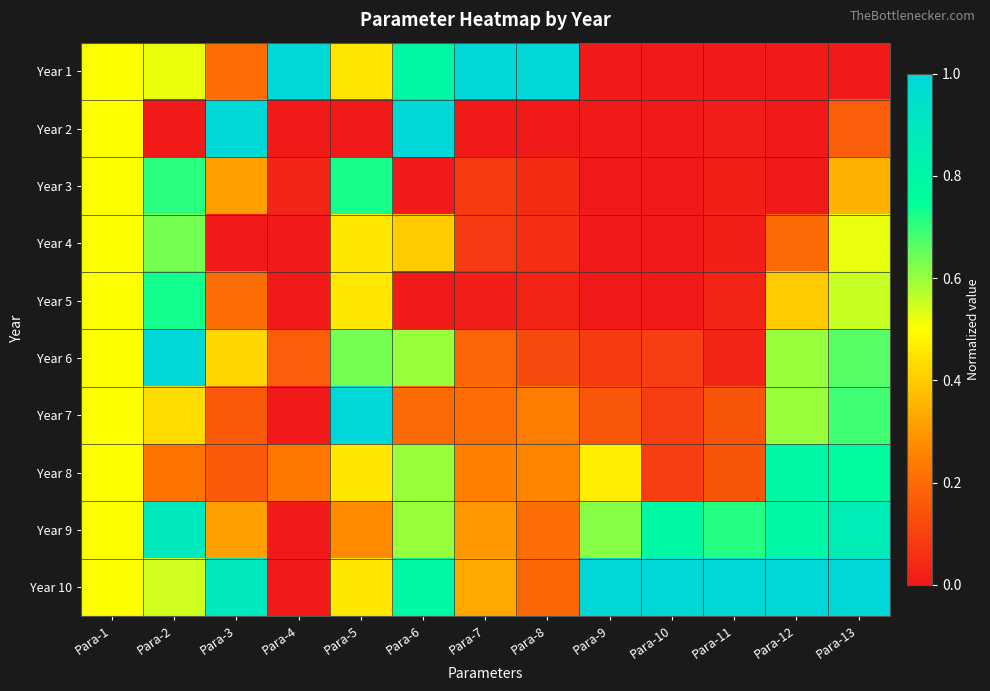

Reading left to right, transcribe all the data shown in this chart.

Year 1: Para-1=0.5	Para-2=0.5	Para-3=0.2	Para-4=1.0	Para-5=0.5	Para-6=0.8	Para-7=1.0	Para-8=1.0	Para-9=0.0	Para-10=0.0	Para-11=0.0	Para-12=0.0	Para-13=0.0
Year 2: Para-1=0.5	Para-2=0.0	Para-3=1.0	Para-4=0.0	Para-5=0.0	Para-6=1.0	Para-7=0.0	Para-8=0.0	Para-9=0.0	Para-10=0.0	Para-11=0.0	Para-12=0.0	Para-13=0.2
Year 3: Para-1=0.5	Para-2=0.7	Para-3=0.3	Para-4=0.0	Para-5=0.7	Para-6=0.0	Para-7=0.1	Para-8=0.0	Para-9=0.0	Para-10=0.0	Para-11=0.0	Para-12=0.0	Para-13=0.3
Year 4: Para-1=0.5	Para-2=0.6	Para-3=0.0	Para-4=0.0	Para-5=0.5	Para-6=0.4	Para-7=0.1	Para-8=0.1	Para-9=0.0	Para-10=0.0	Para-11=0.0	Para-12=0.2	Para-13=0.5
Year 5: Para-1=0.5	Para-2=0.7	Para-3=0.2	Para-4=0.0	Para-5=0.5	Para-6=0.0	Para-7=0.0	Para-8=0.0	Para-9=0.0	Para-10=0.0	Para-11=0.0	Para-12=0.4	Para-13=0.6
Year 6: Para-1=0.5	Para-2=1.0	Para-3=0.4	Para-4=0.2	Para-5=0.6	Para-6=0.6	Para-7=0.2	Para-8=0.1	Para-9=0.1	Para-10=0.1	Para-11=0.0	Para-12=0.6	Para-13=0.7
Year 7: Para-1=0.5	Para-2=0.4	Para-3=0.2	Para-4=0.0	Para-5=1.0	Para-6=0.2	Para-7=0.2	Para-8=0.2	Para-9=0.1	Para-10=0.1	Para-11=0.1	Para-12=0.6	Para-13=0.7
Year 8: Para-1=0.5	Para-2=0.2	Para-3=0.2	Para-4=0.2	Para-5=0.5	Para-6=0.6	Para-7=0.3	Para-8=0.3	Para-9=0.5	Para-10=0.1	Para-11=0.1	Para-12=0.8	Para-13=0.8
Year 9: Para-1=0.5	Para-2=0.9	Para-3=0.3	Para-4=0.0	Para-5=0.3	Para-6=0.6	Para-7=0.3	Para-8=0.2	Para-9=0.6	Para-10=0.8	Para-11=0.7	Para-12=0.8	Para-13=0.9
Year 10: Para-1=0.5	Para-2=0.5	Para-3=0.9	Para-4=0.0	Para-5=0.5	Para-6=0.8	Para-7=0.3	Para-8=0.2	Para-9=1.0	Para-10=1.0	Para-11=1.0	Para-12=1.0	Para-13=1.0